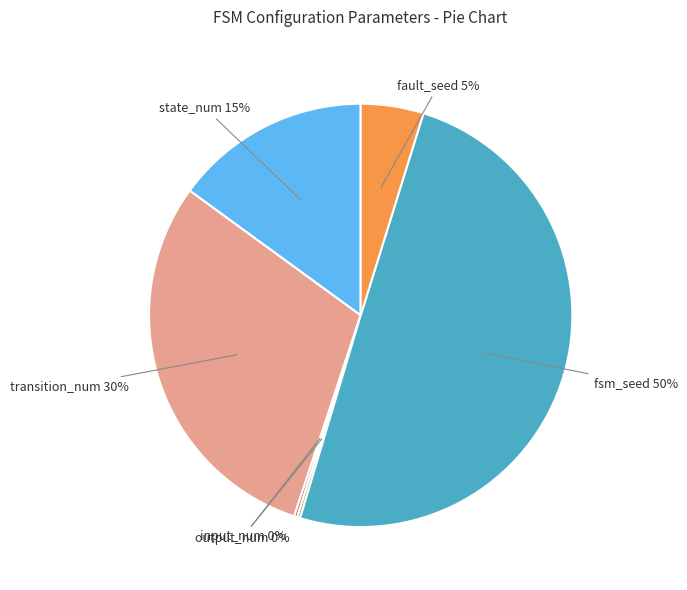

To the nearest percent, what is the difference between the largest and smallest slice percentages?

50%